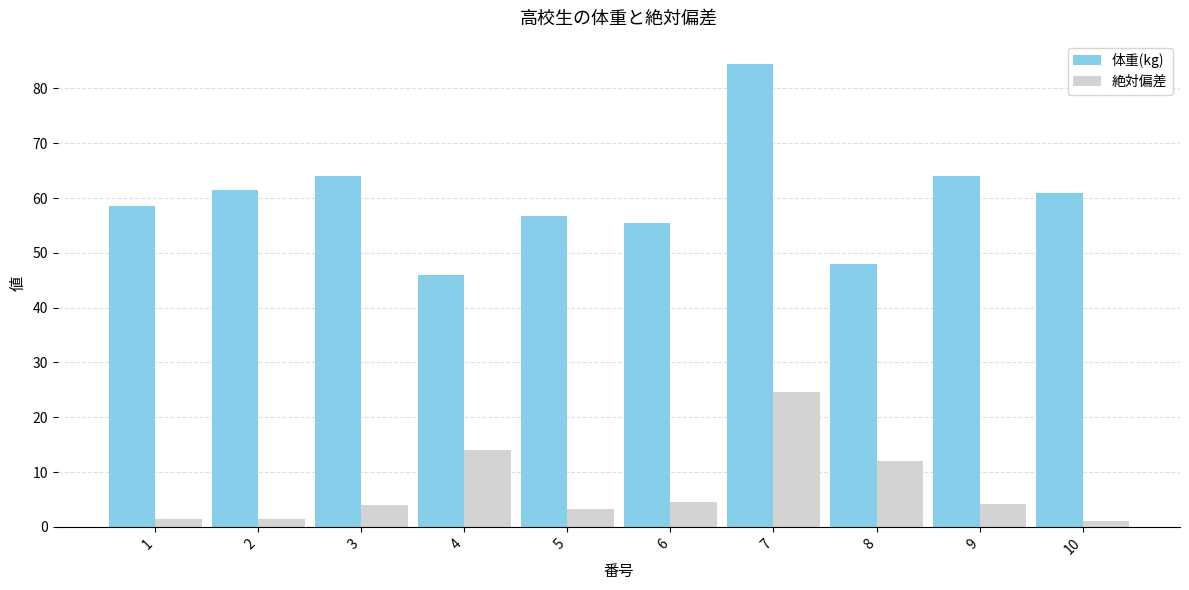

What is the value of the 体重(kg) bar at the 7th from the left?

84.5